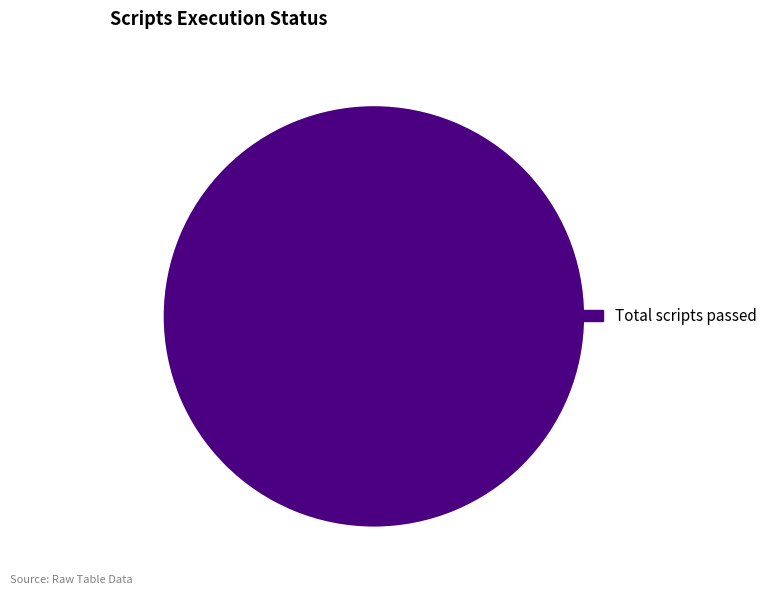

Does any single category account for the majority?

Yes